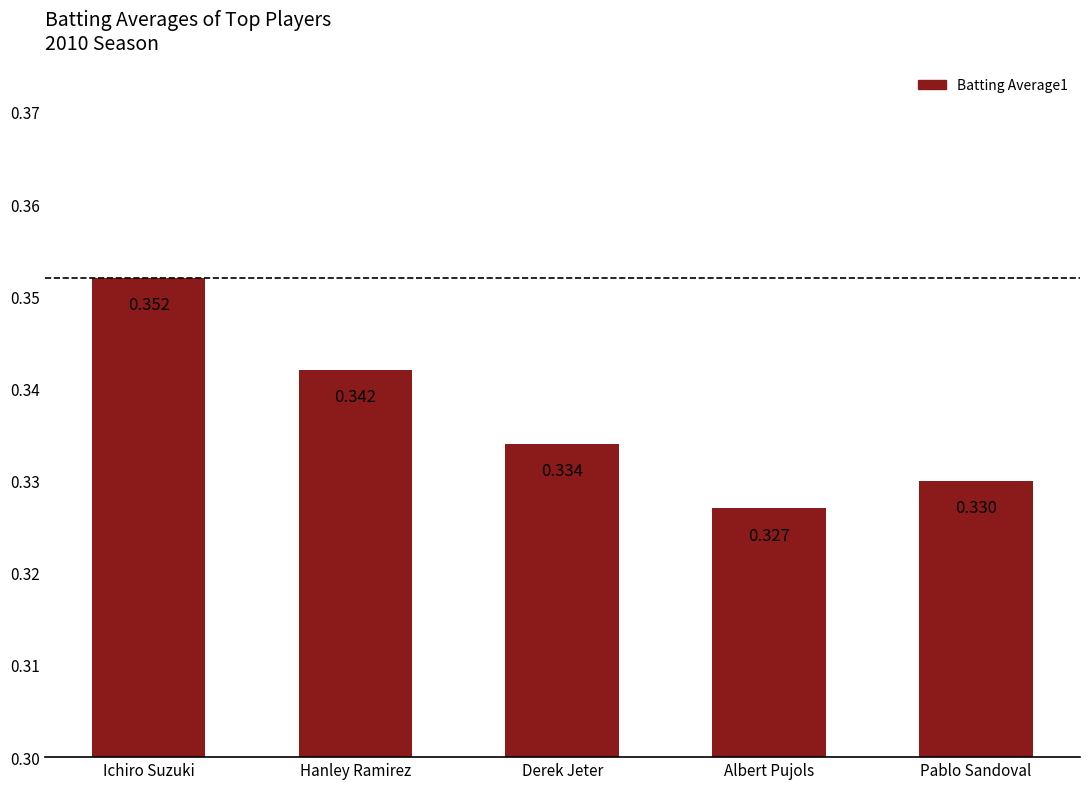

What is the label of the 5th bar from the left?

Pablo Sandoval